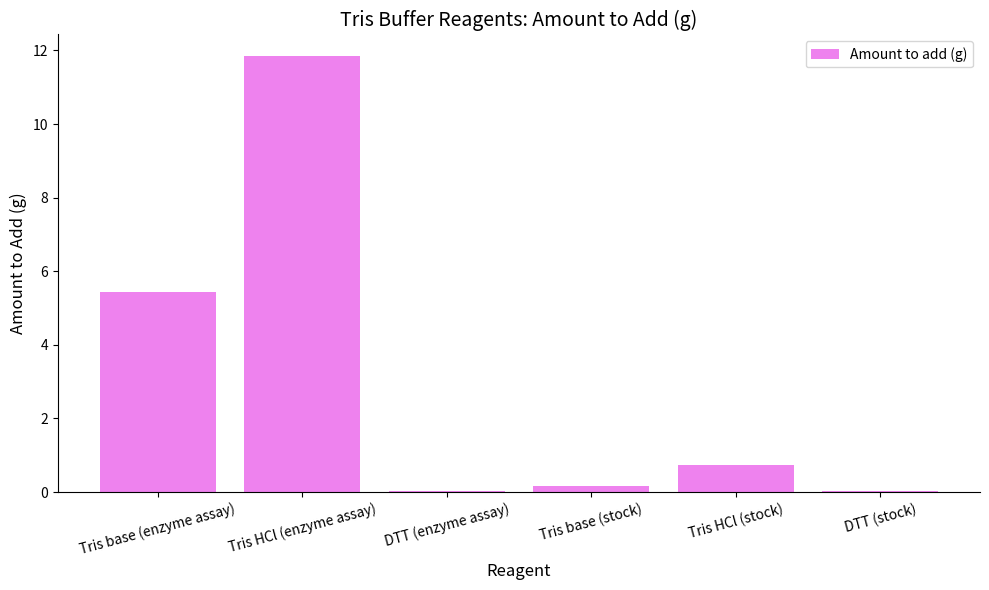

What is the change in value from Tris base (enzyme assay) to Tris base (stock)?

-5.3